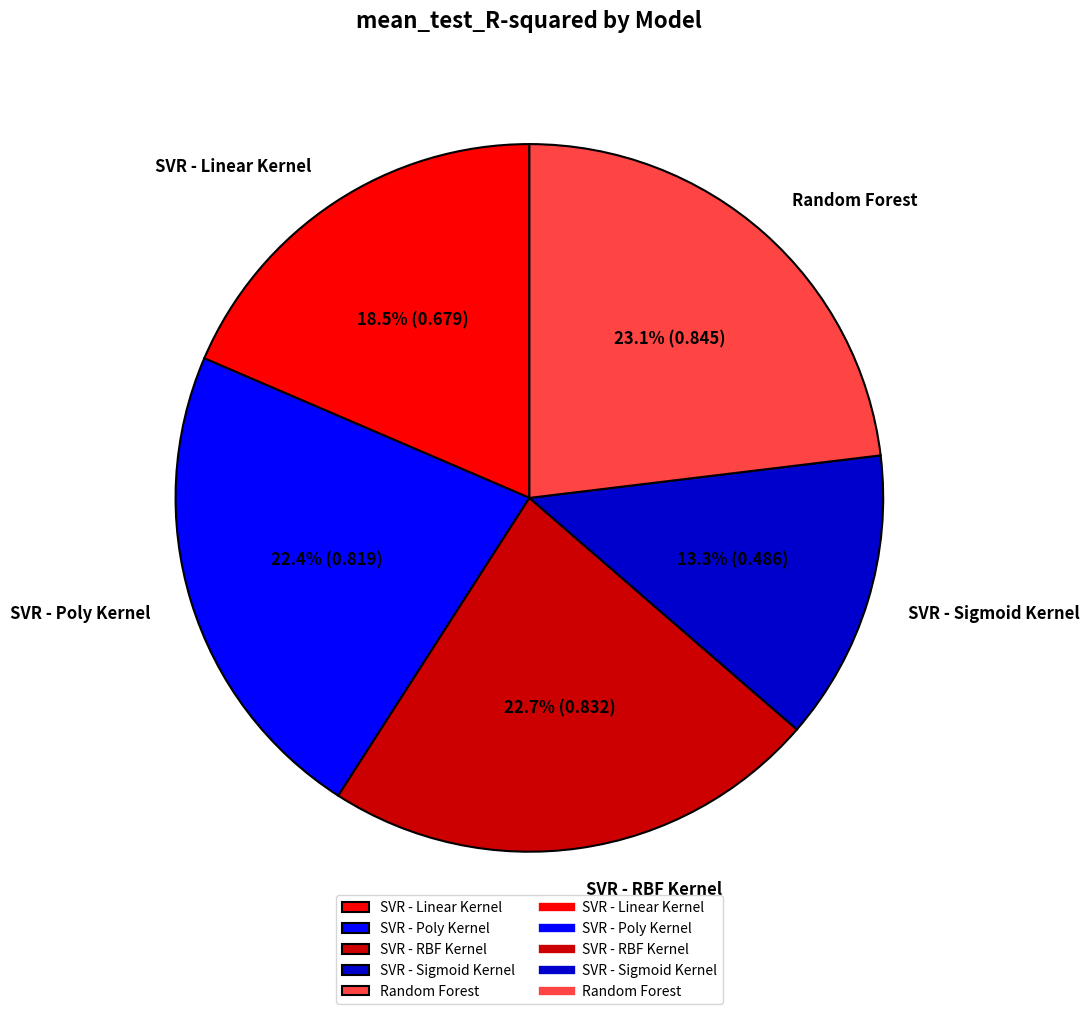

Is there any slice that represents more than half of the pie?

No